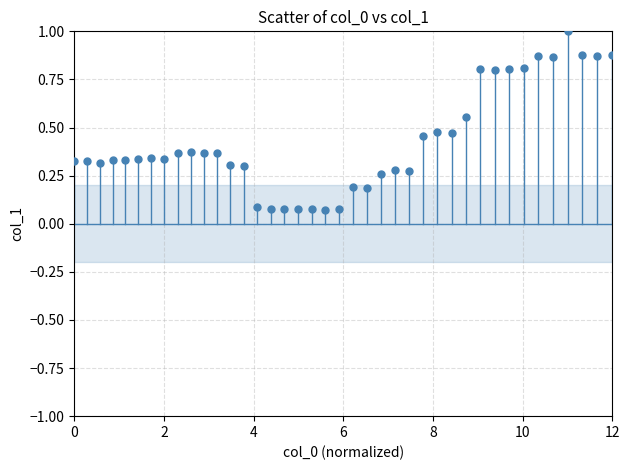

What is the range of X values (max minus min)?

12.0